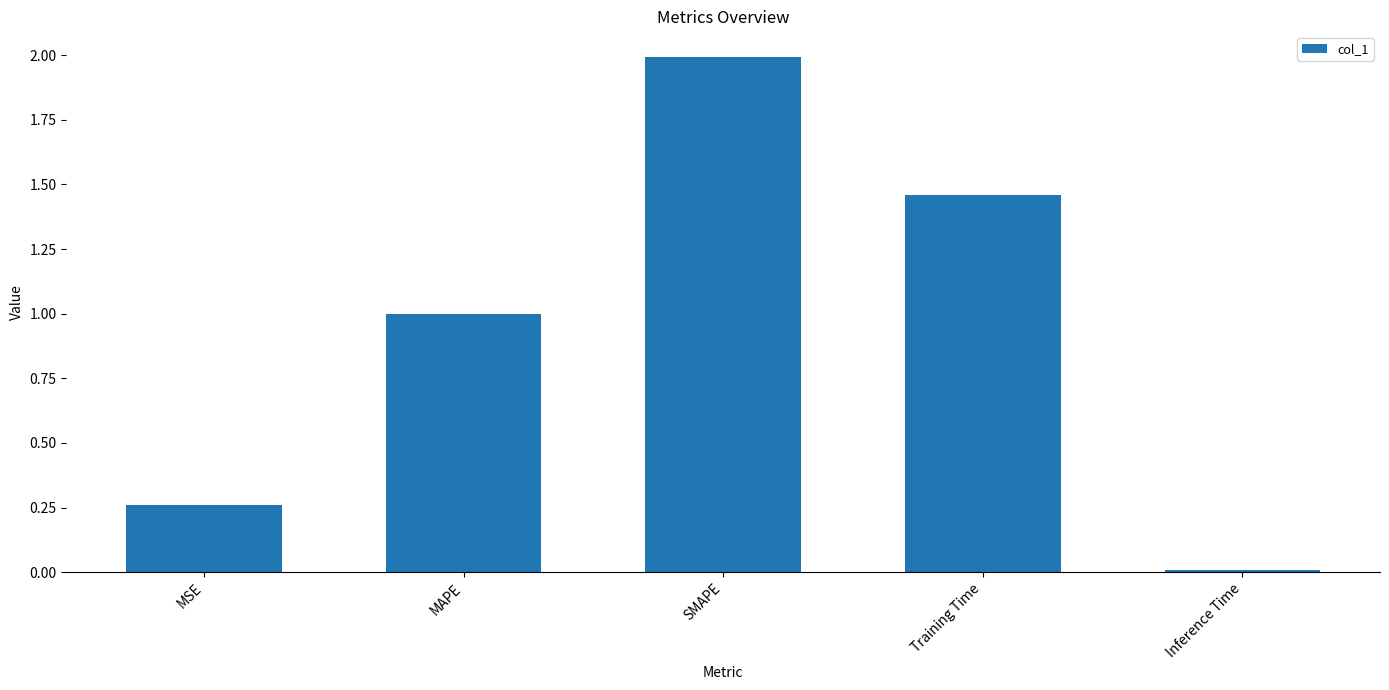

What is the label of the 5th bar from the left?

Inference Time